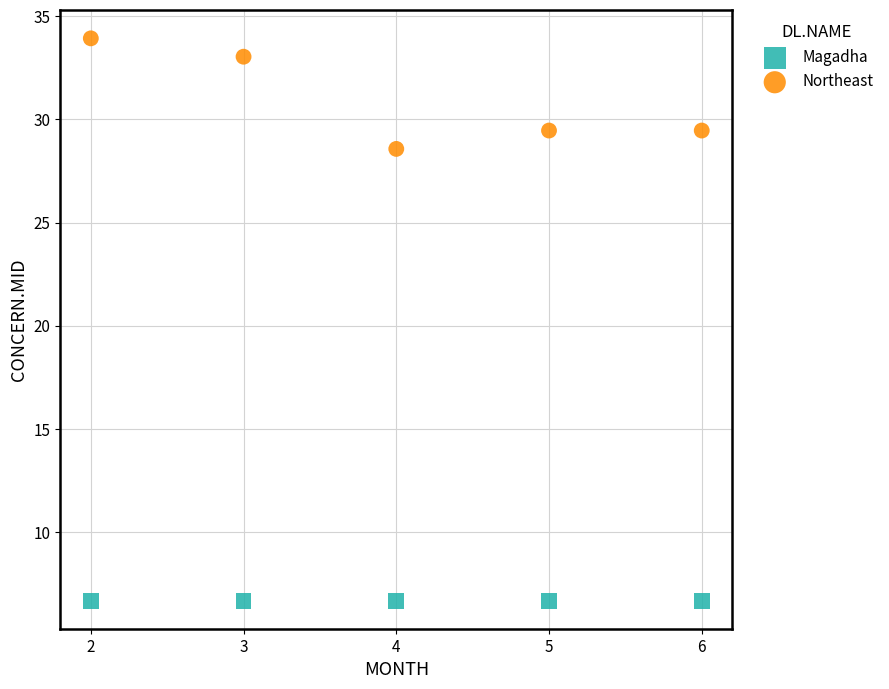

What are all the series names shown in the legend?

Magadha, Northeast